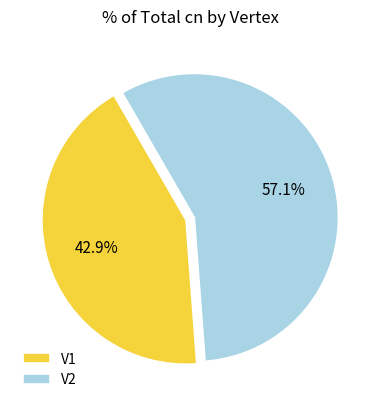

Rank the categories by value from highest to lowest.

V2, V1